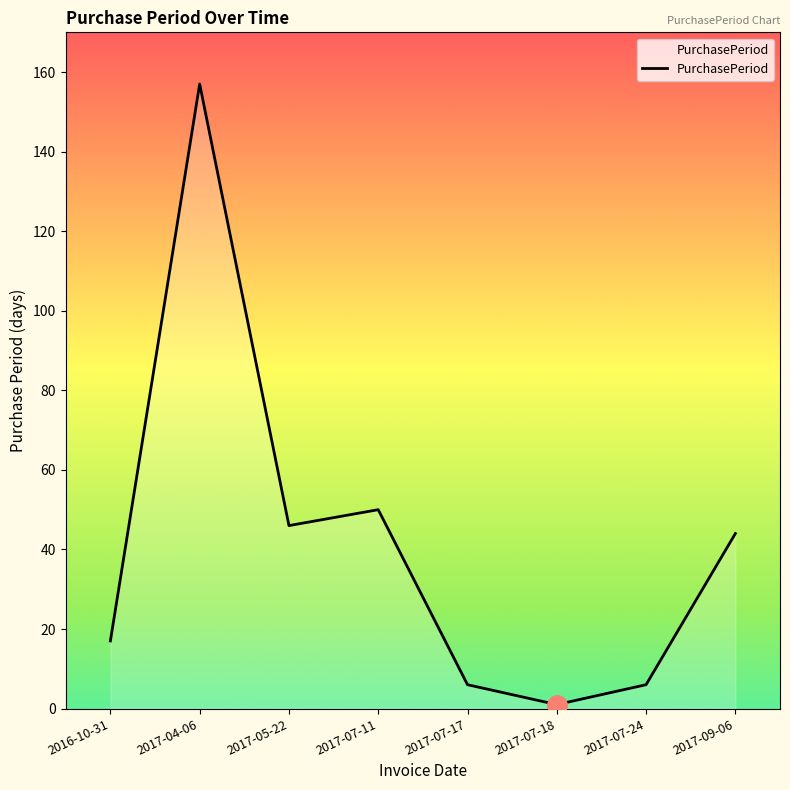

What is the ratio of the value at 2017-07-11 to the value at 2017-04-06?

0.3